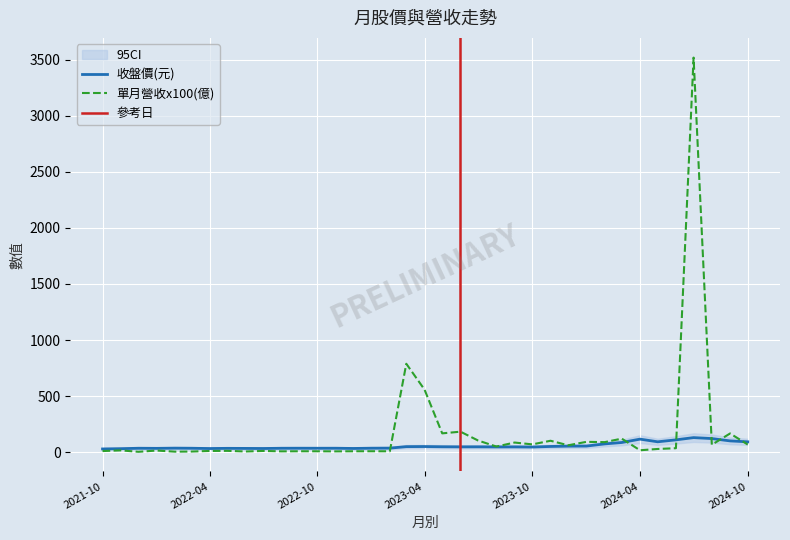

What is the sum of all 收盤價(元) values?

2010.5